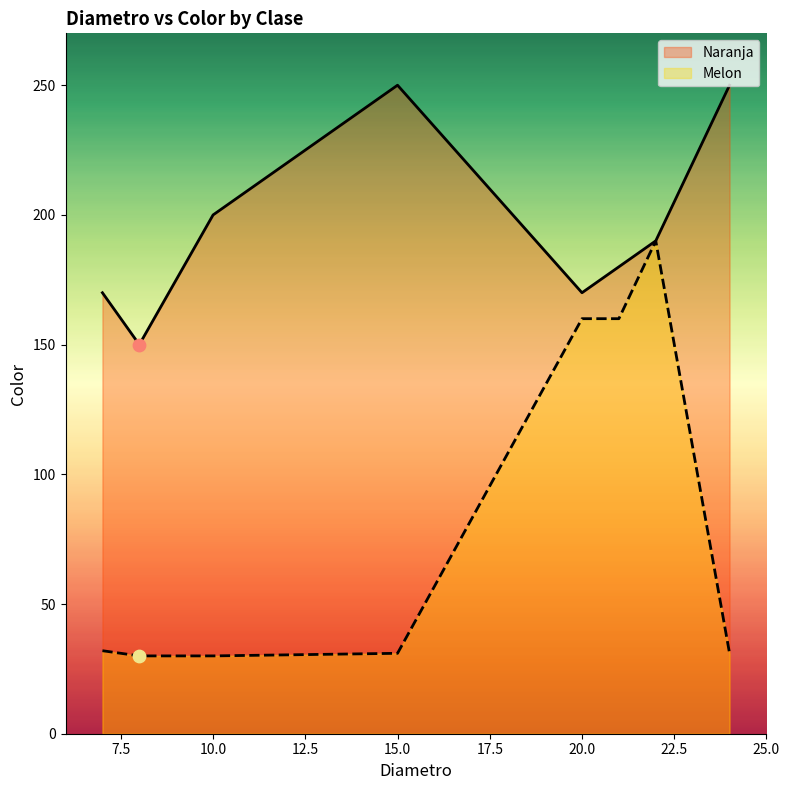

At how many categories does at least one series exceed 182?

4